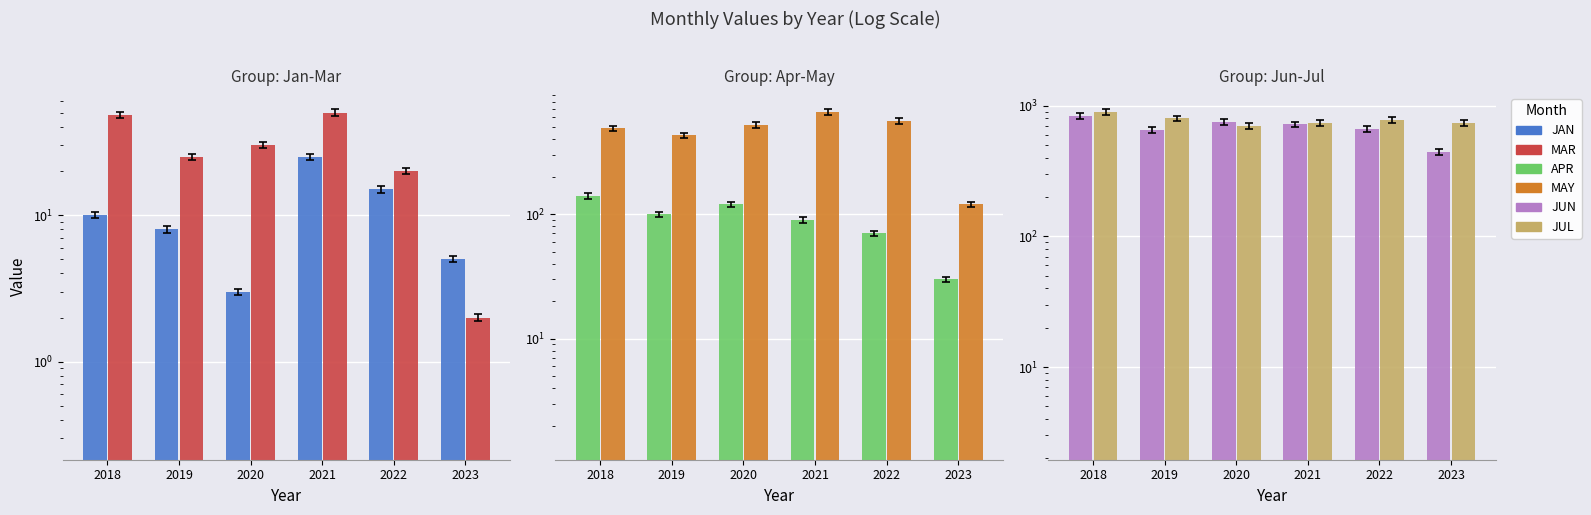

What is the highest value of the JUL series?

890